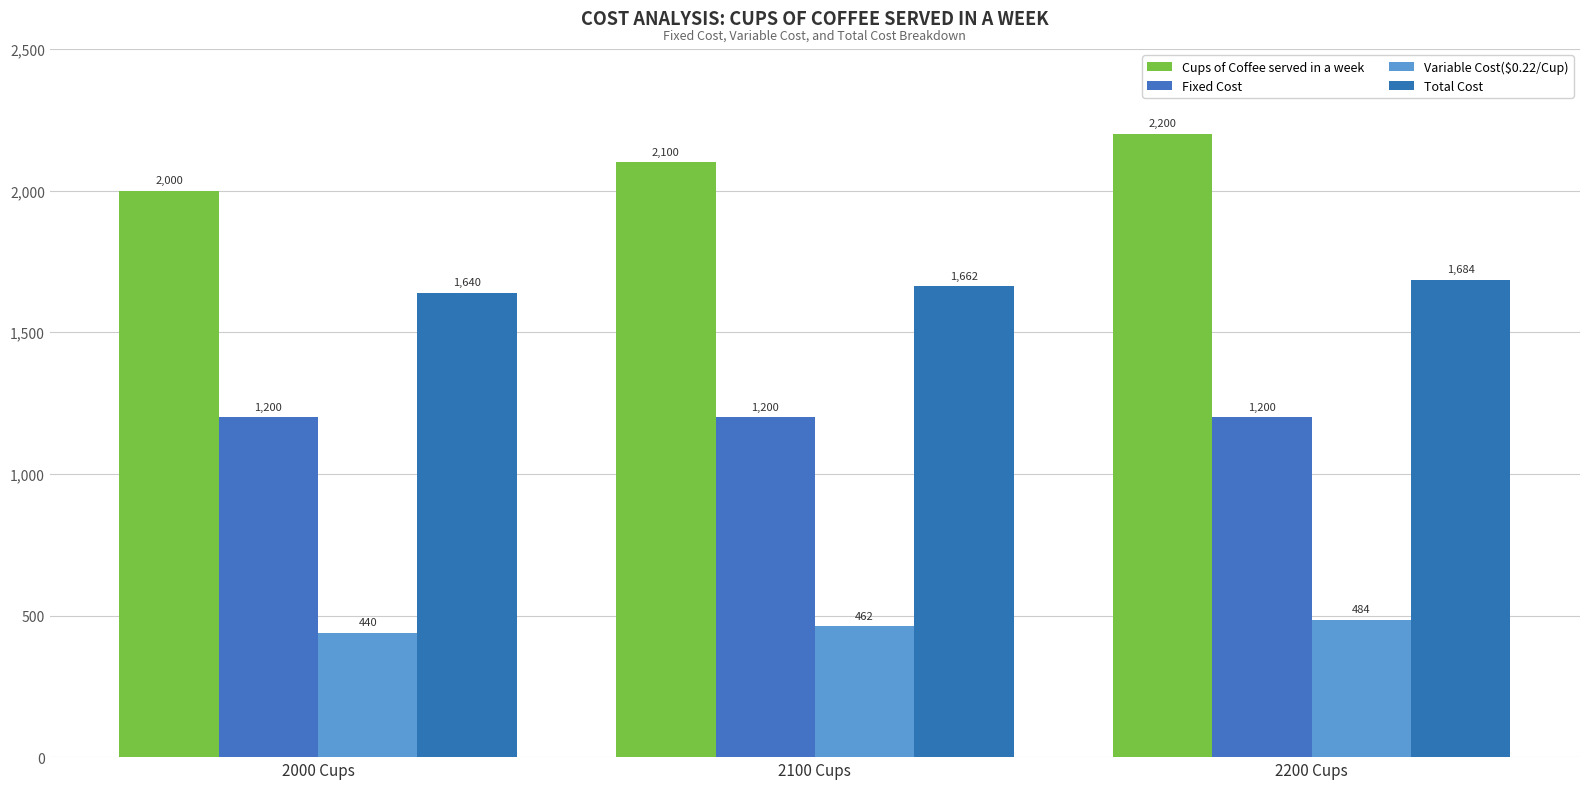

What is the minimum value shown in the chart?

440